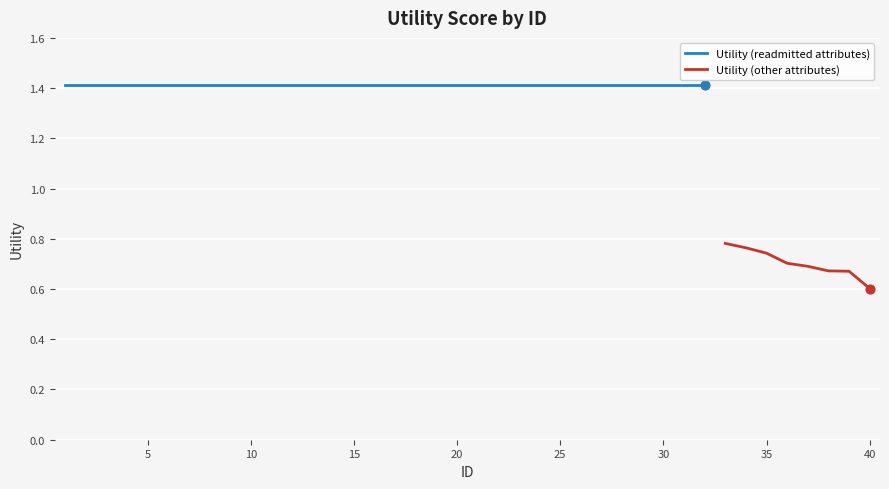

What is the ratio of the value at 4 to the value at 13?

1.0